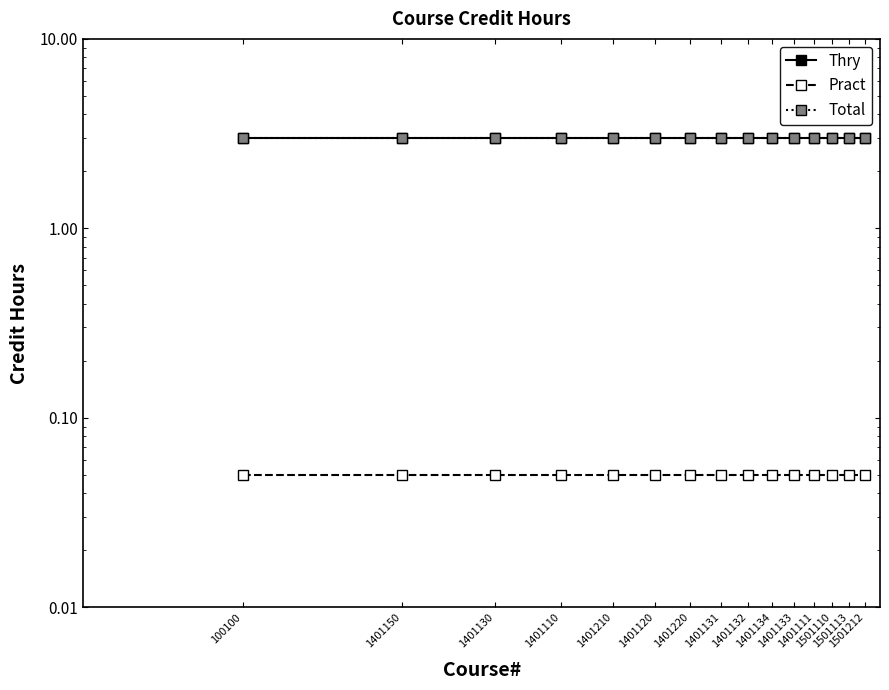

Which category has the highest value in the Pract series?

100100